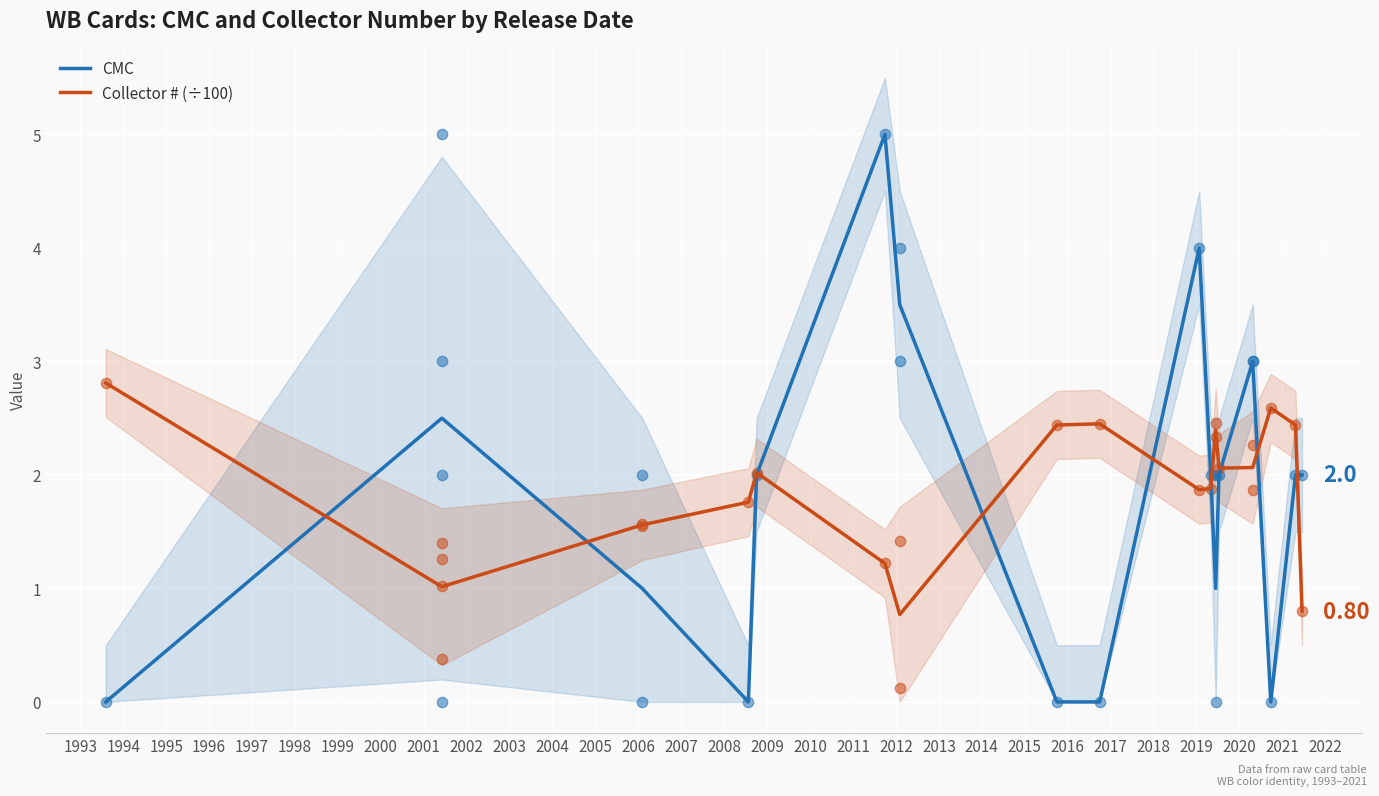

Which series has the largest total across all categories?

Collector # (÷100)